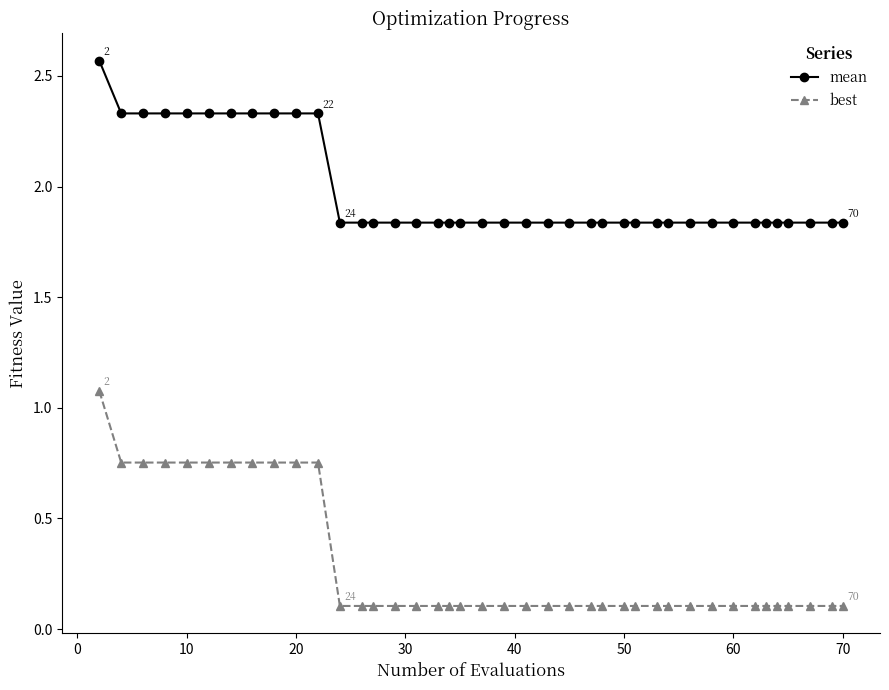

At how many categories does at least one series exceed 1?

40